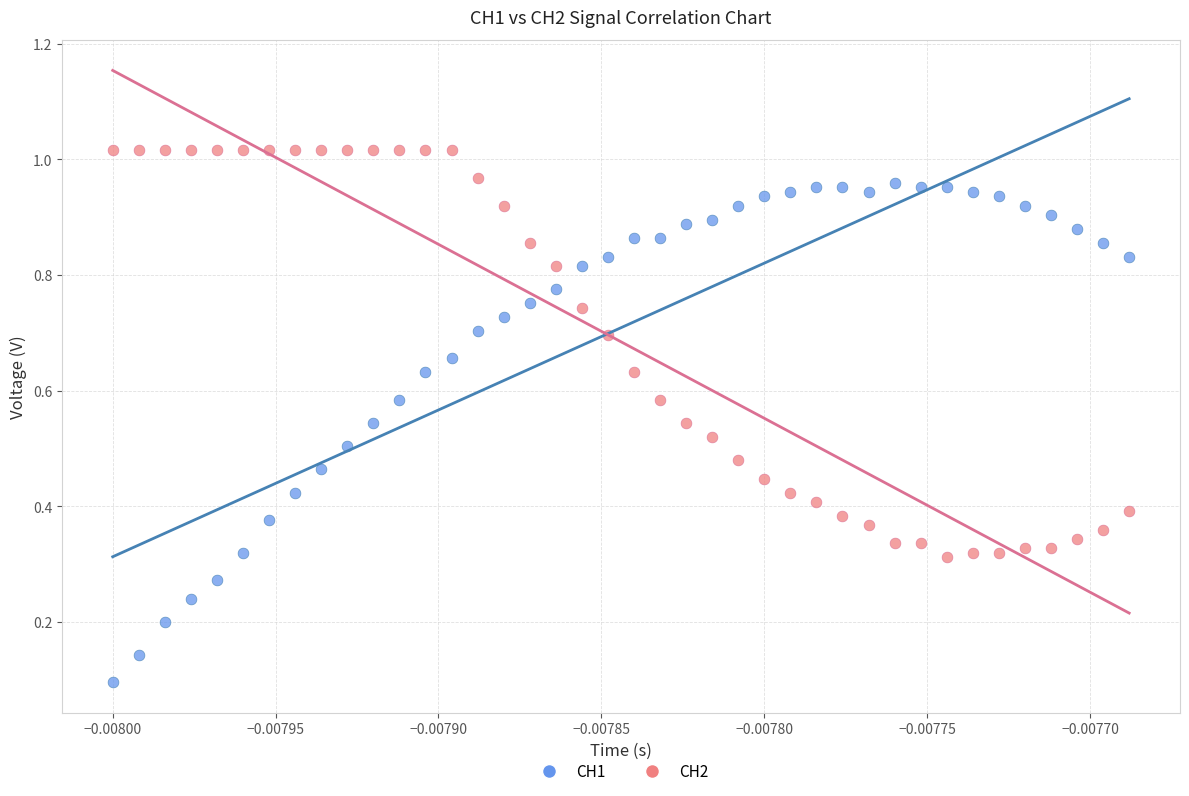

Which series contains the highest Y value?

CH2